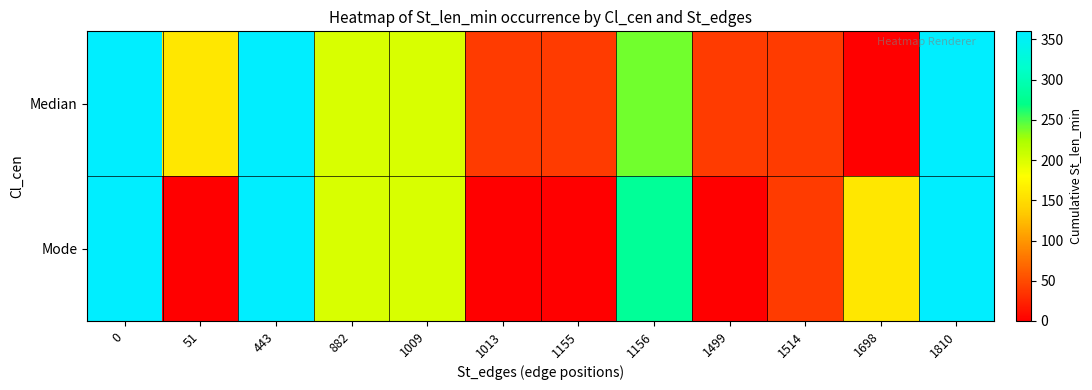

How many series are shown in this chart?

2